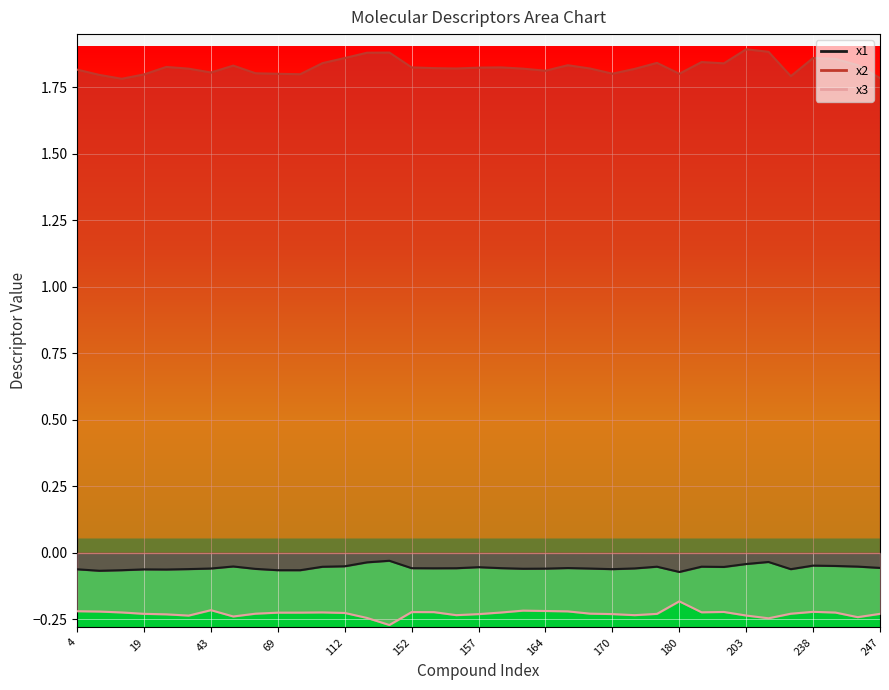

Which series has the largest range (max minus min)?

x2